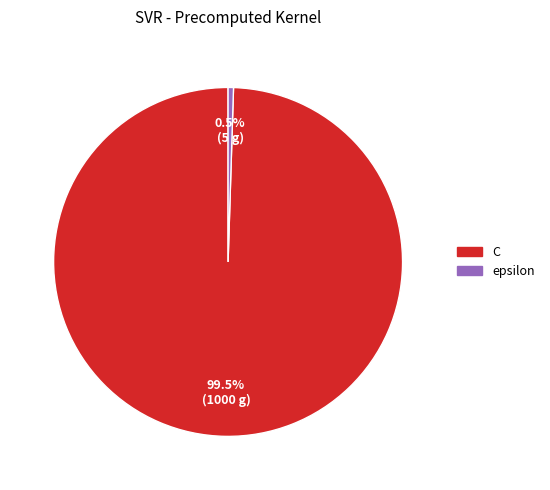

Combined, what portion of the pie is C and epsilon?

100.0%